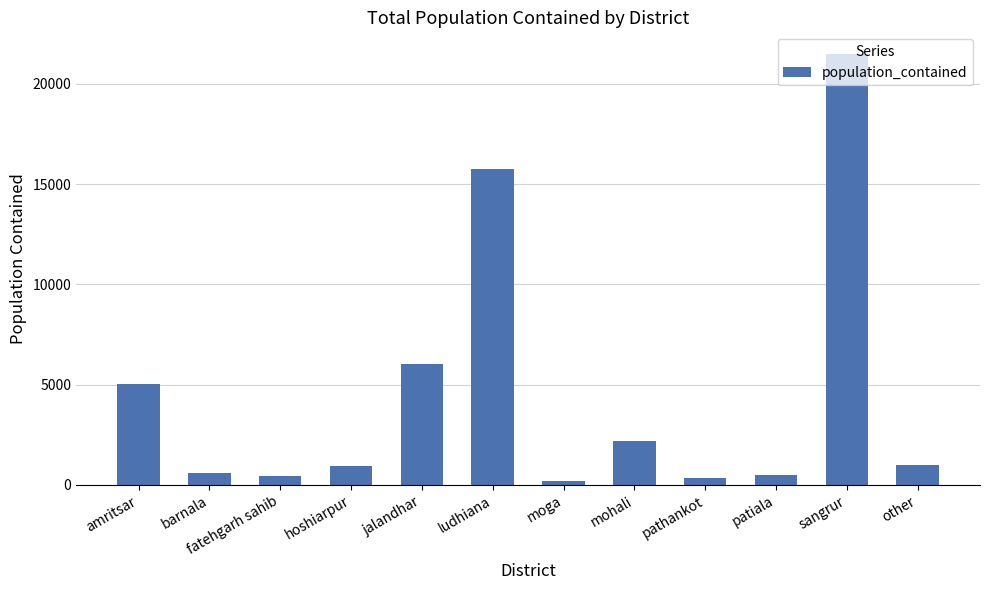

What is the label of the 10th bar from the right?

fatehgarh sahib